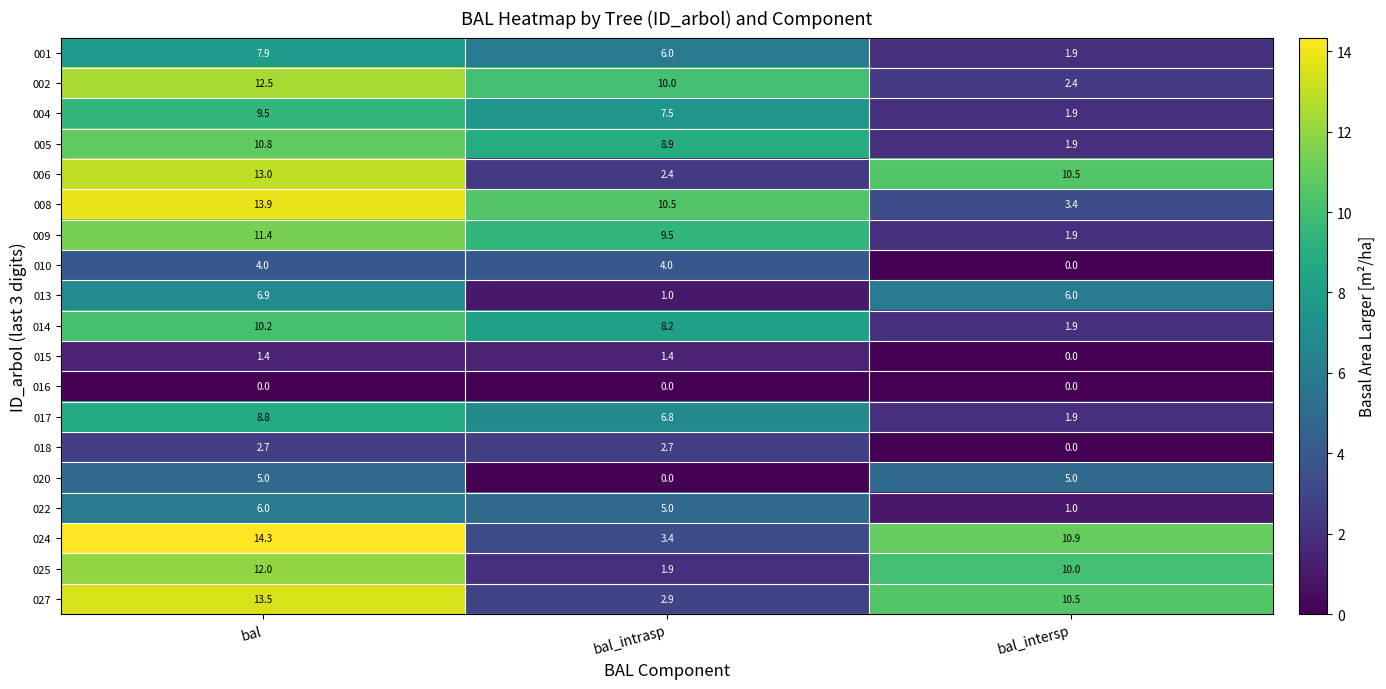

List the series in order of their peak value, highest first.

024, 008, 027, 006, 002, 025, 009, 005, 014, 004, 017, 001, 013, 022, 020, 010, 018, 015, 016